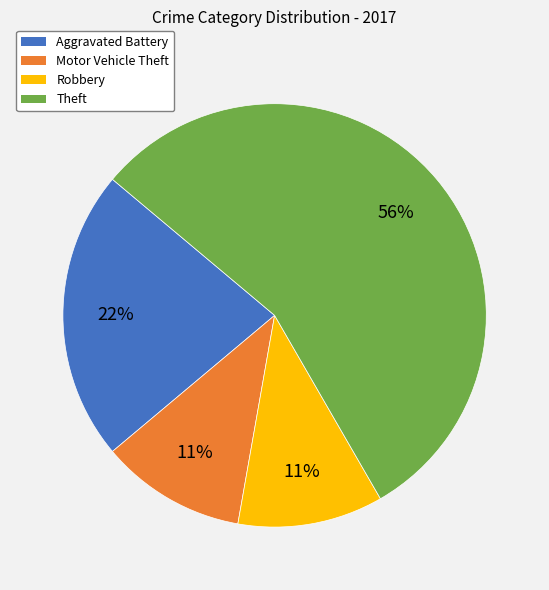

To the nearest percent, what percentage of the pie is Theft?

56%